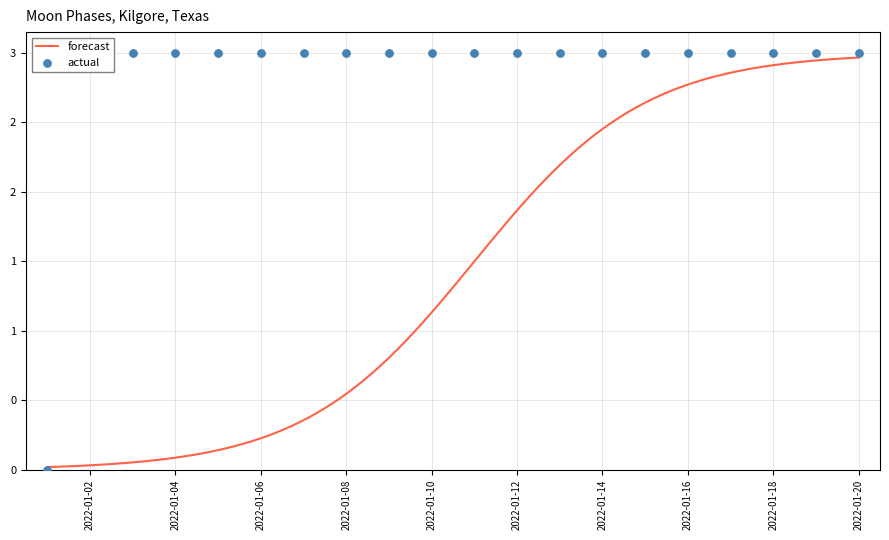

Between 2022-01-19 and 2022-01-16, which is larger?

2022-01-19